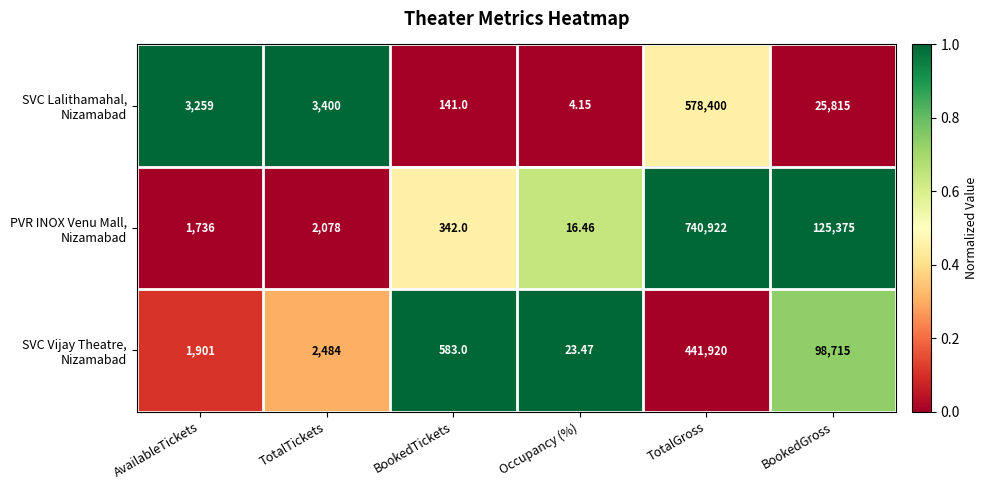

Which category has the highest value across all series?

TotalGross